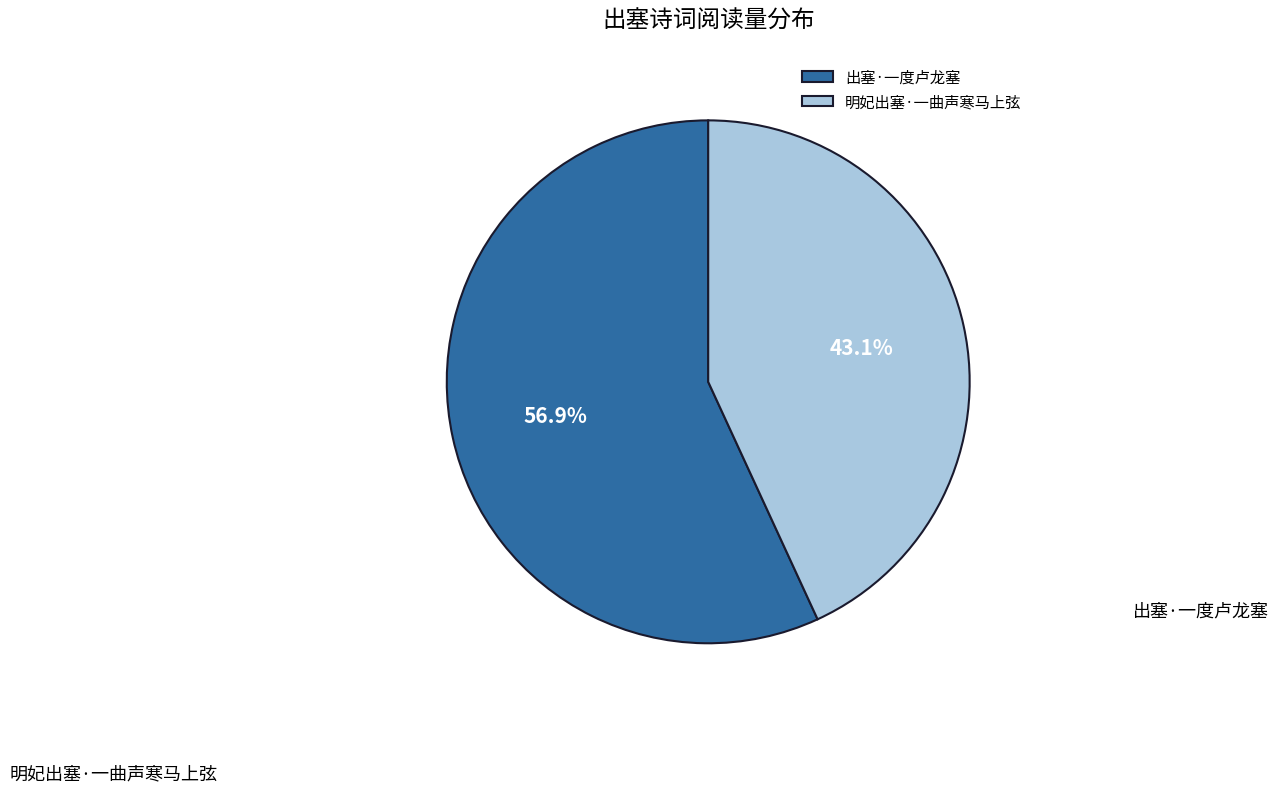

True or false: 明妃出塞·一曲声寒马上弦 accounts for 43% of the total.

True